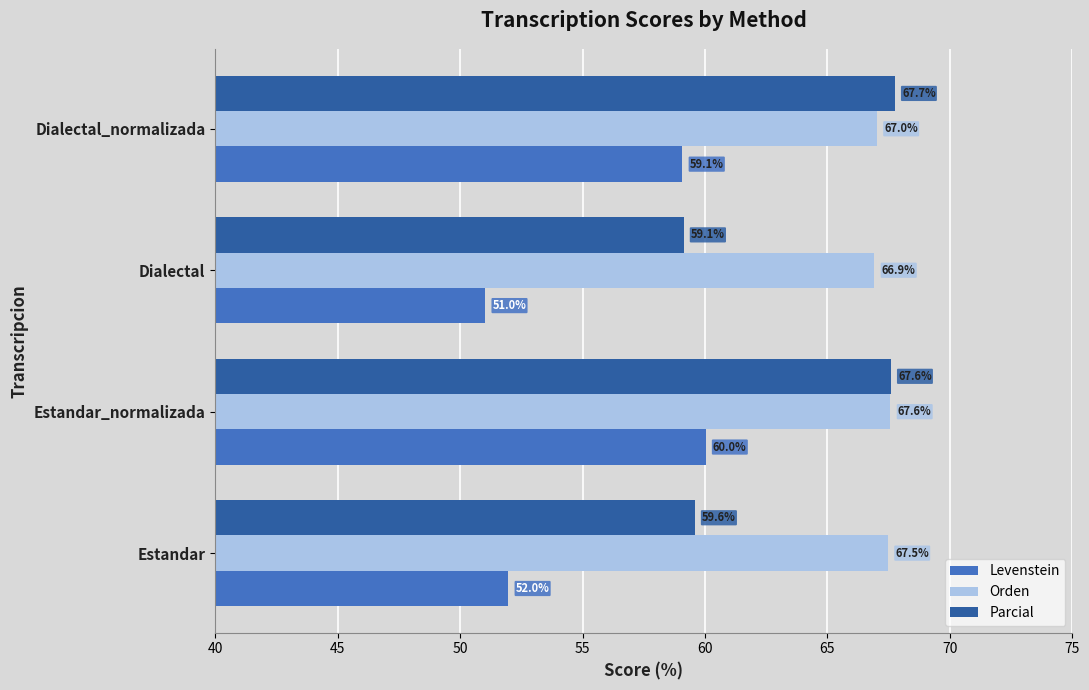

What is the difference between the maximum and minimum values in the Levenstein series?

9.0